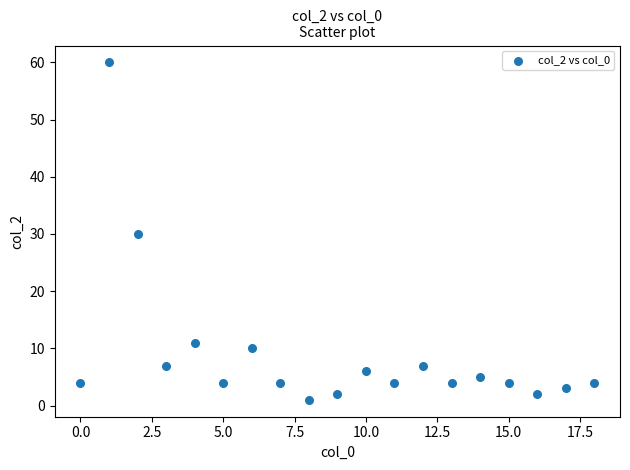

What is the range of Y values (max minus min)?

59